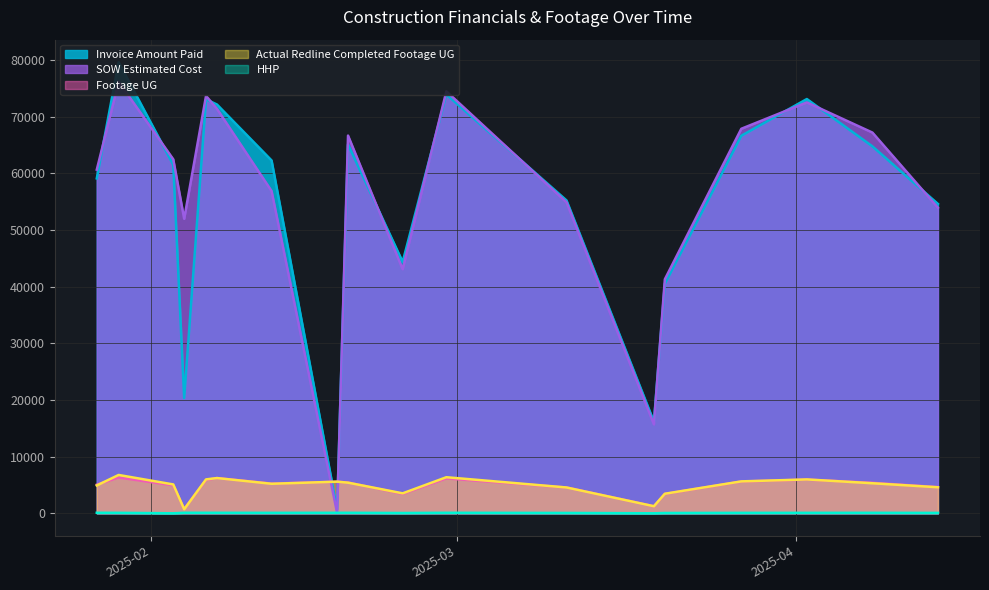

How many categories are shown in the chart?

18